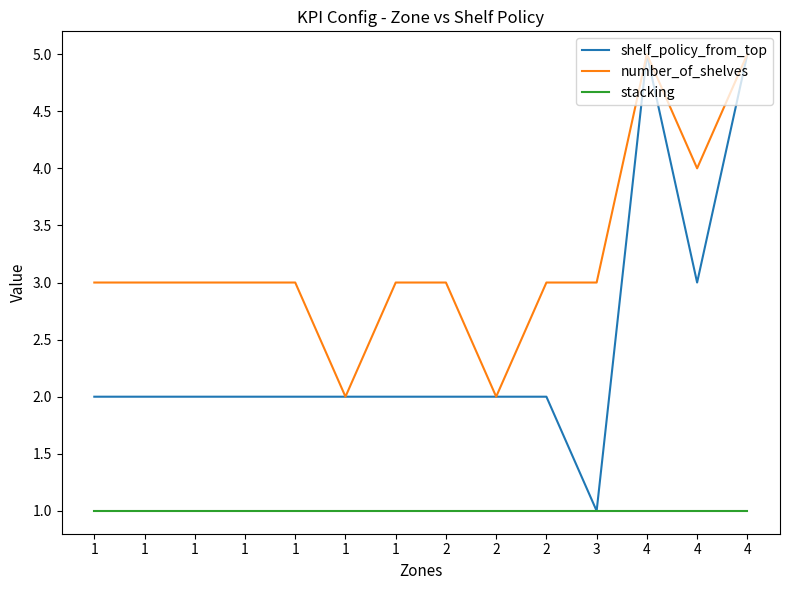

Read the number_of_shelves value at 4.

5